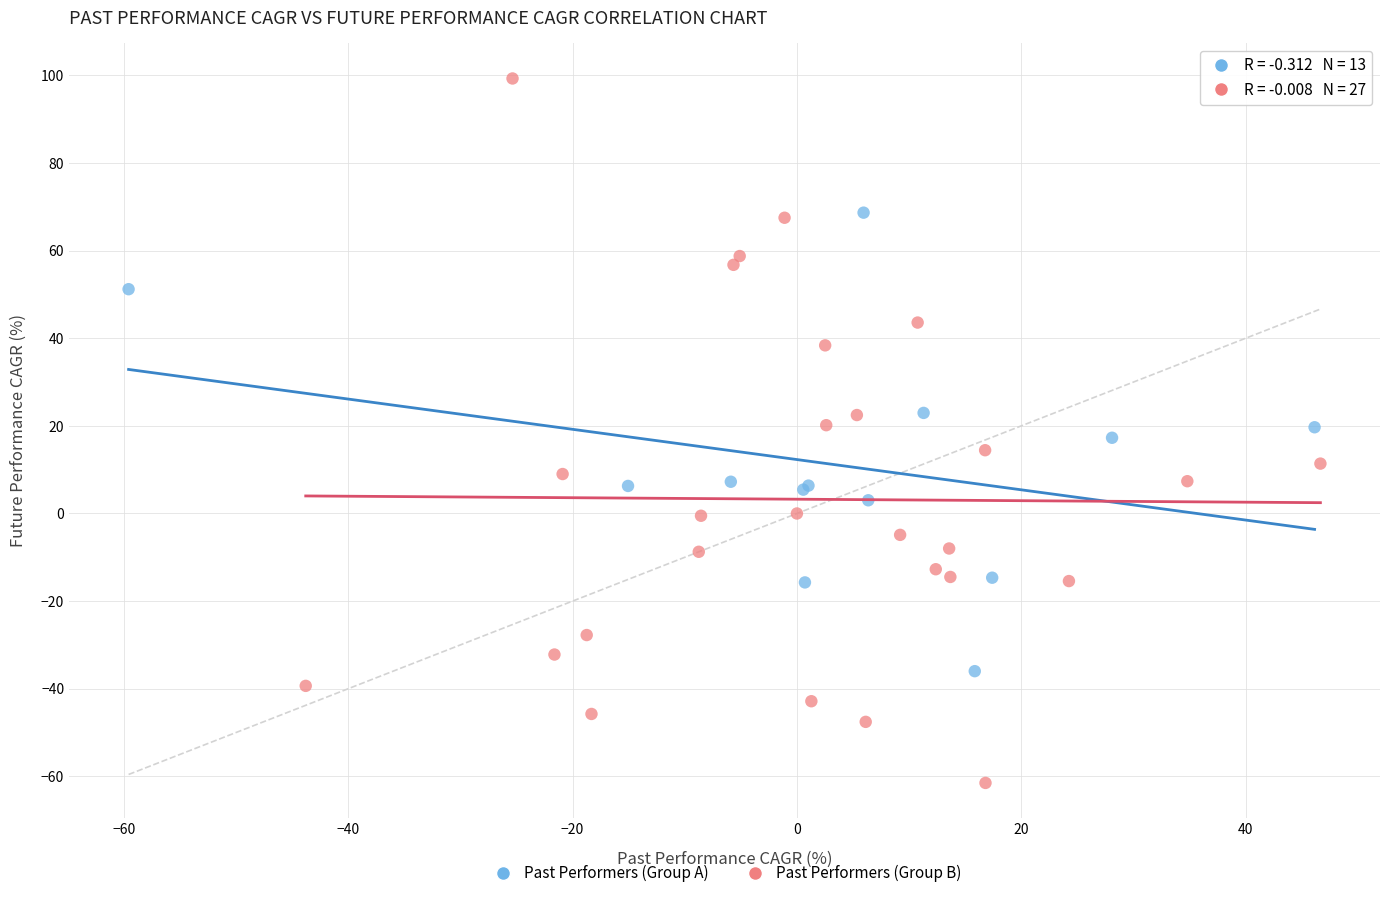

Which series contains the highest Y value?

Past Performers (Group B)